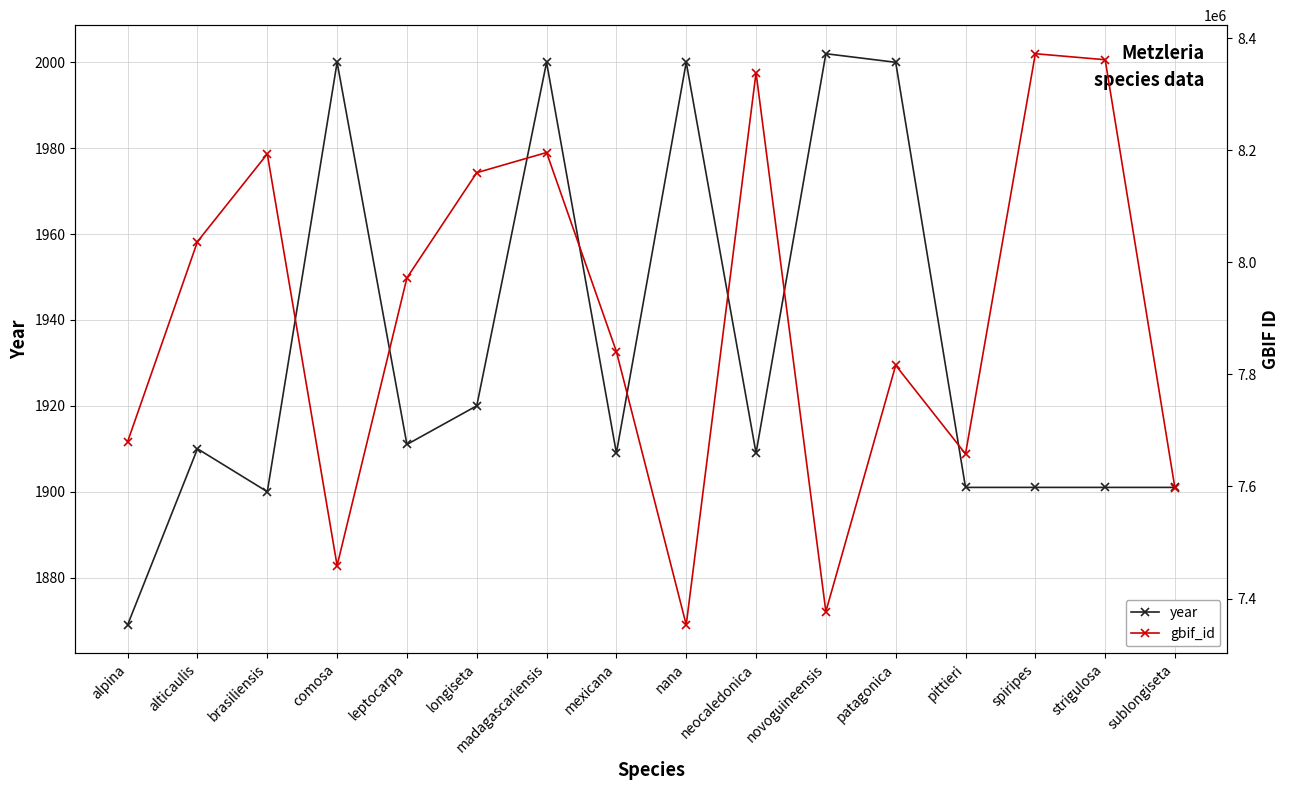

Reading left to right, transcribe all the data shown in this chart.

year: 1869	1910	1900	2000	1911	1920	2000	1909	2000	1909	2002	2000	1901	1901	1901	1901
gbif_id: 7680084	8037032	8193531	7458807	7972315	8160038	8196029	7840785	7353111	8338427	7376727	7816265	7658135	8372378	8361638	7596680